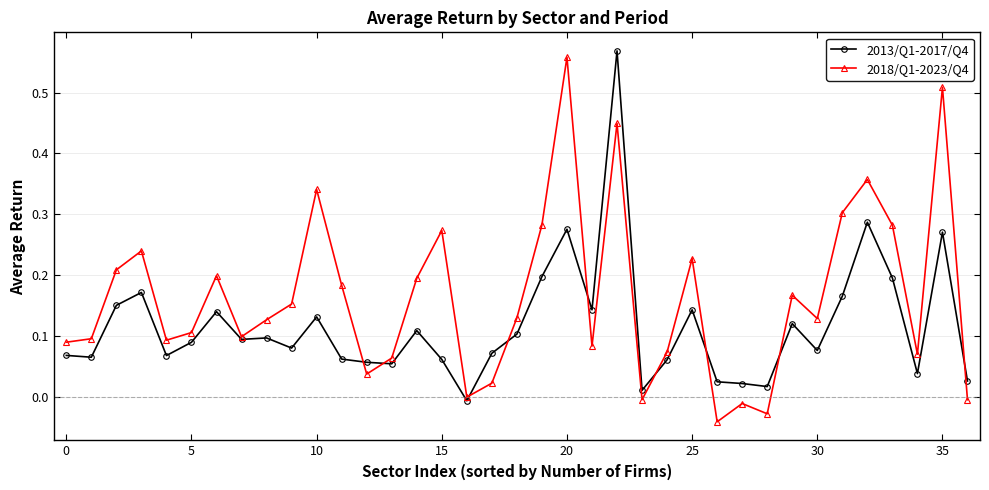

After their last crossing, which series has the higher values: 2018/Q1-2023/Q4 or 2013/Q1-2017/Q4?

2013/Q1-2017/Q4